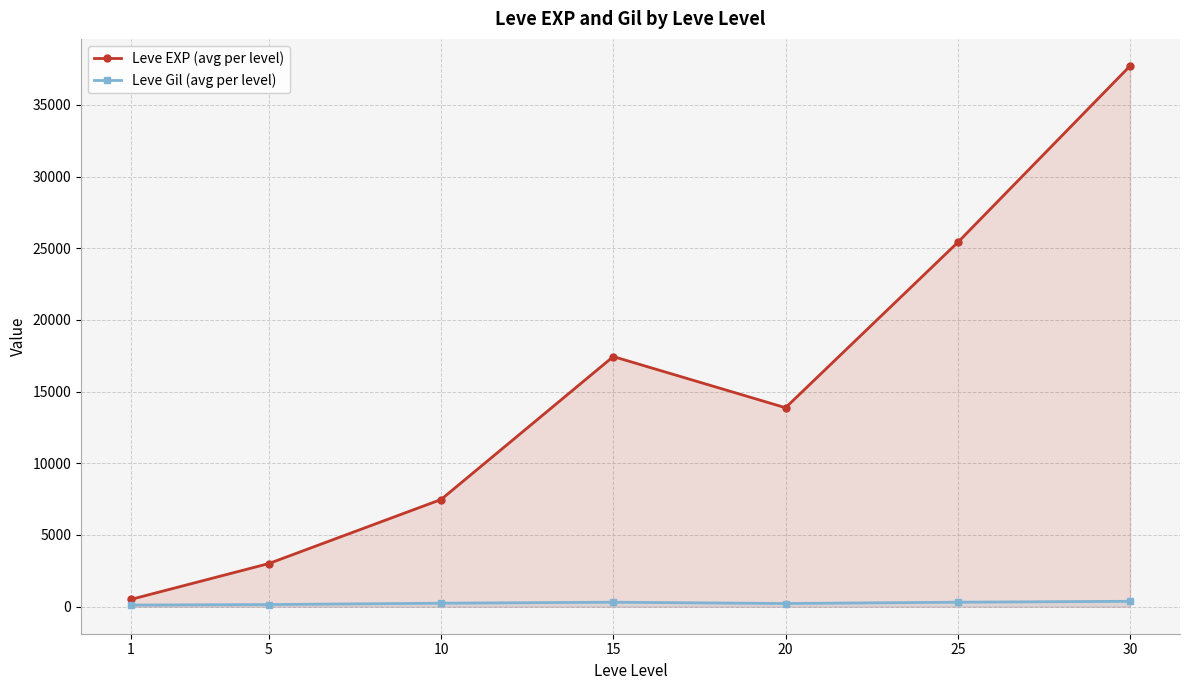

What are all the series names shown in the legend?

Leve EXP (avg per level), Leve Gil (avg per level)